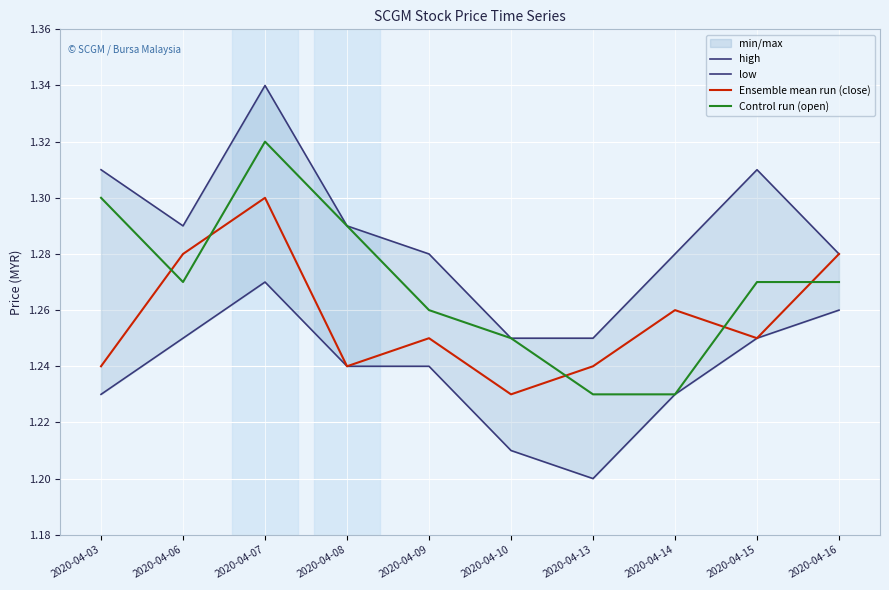

Is the value of Control run (open) at 2020-04-03 greater than the value of low at 2020-04-08?

Yes